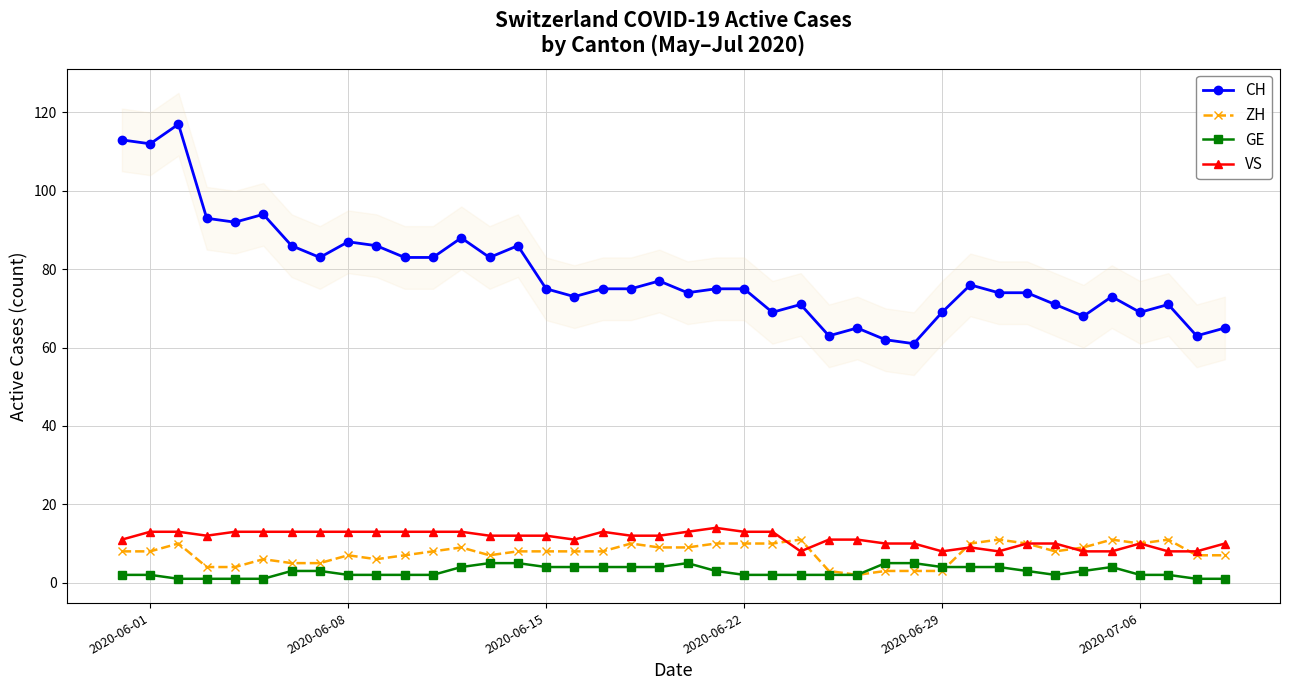

True or false: GE and VS intersect in this chart.

False